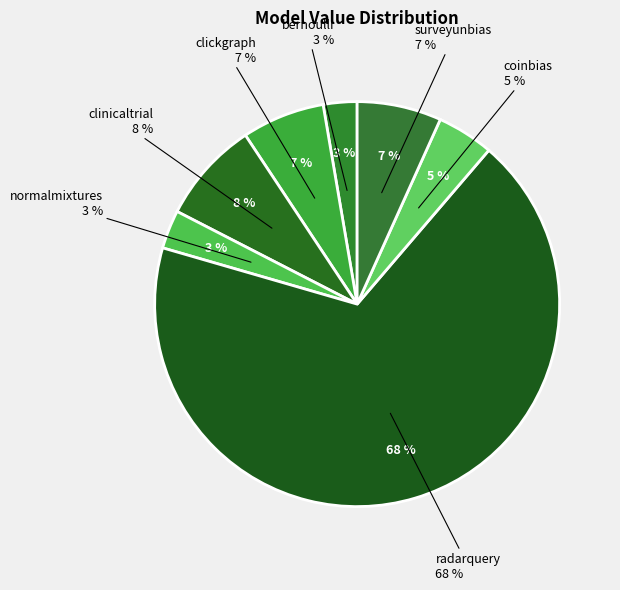

What is the largest slice in the pie chart?

radarquery